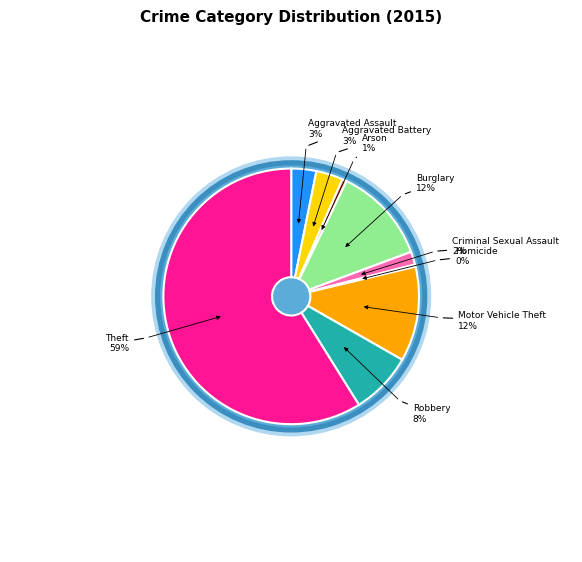

Does Arson represent more than half of the total?

No